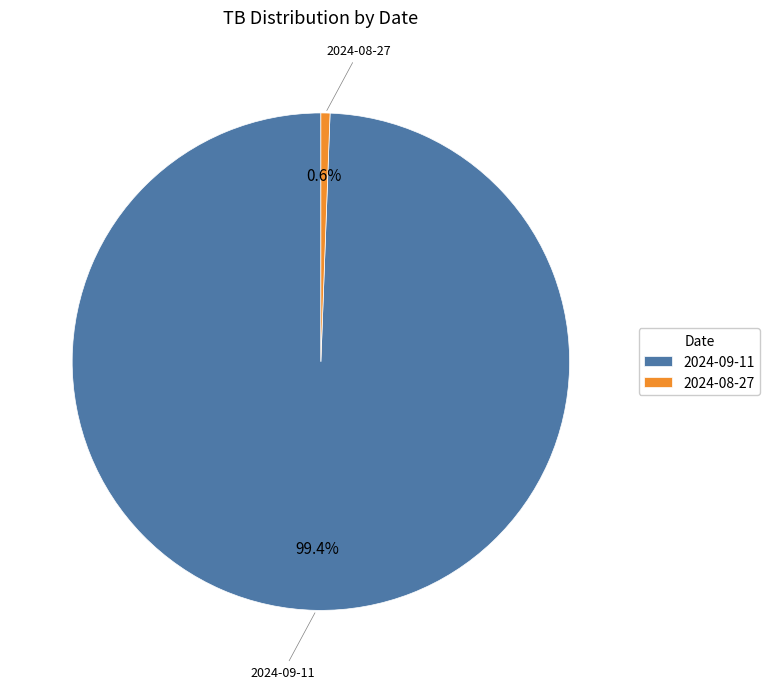

To the nearest percent, what is the average slice percentage?

50%